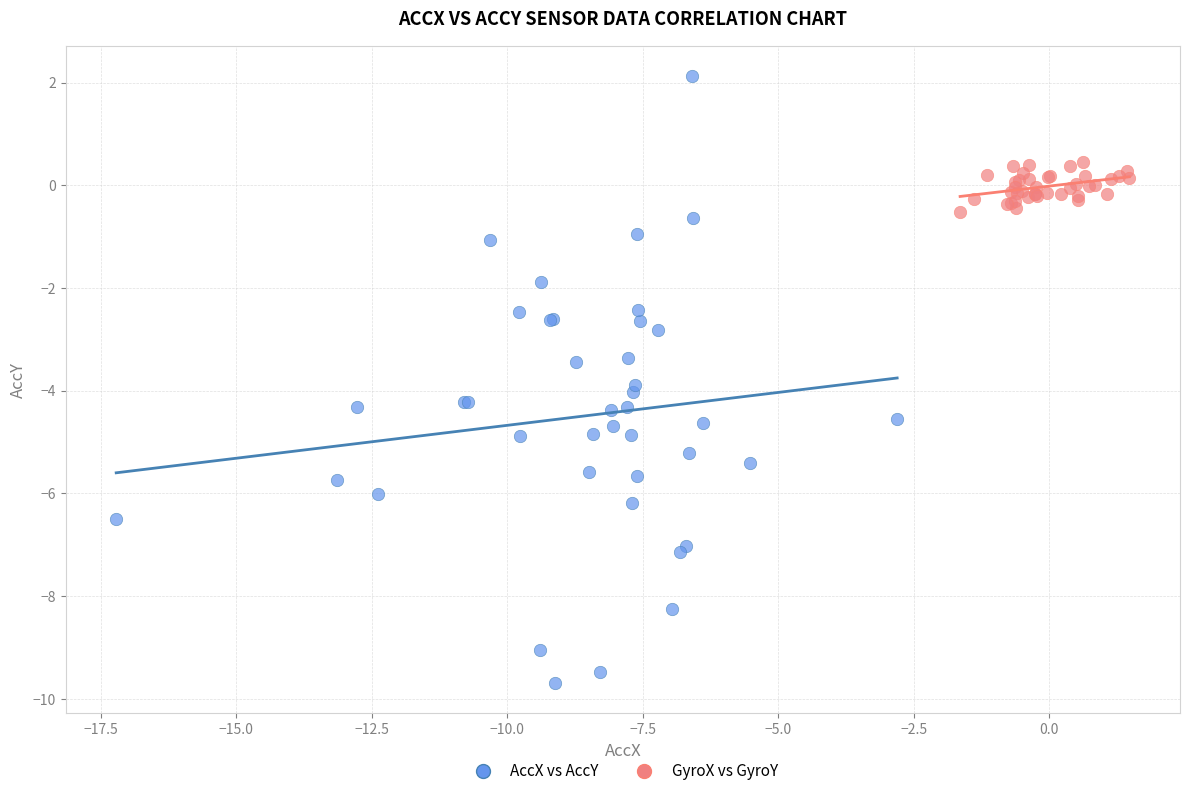

Which series has the largest Y range (max minus min)?

AccX vs AccY